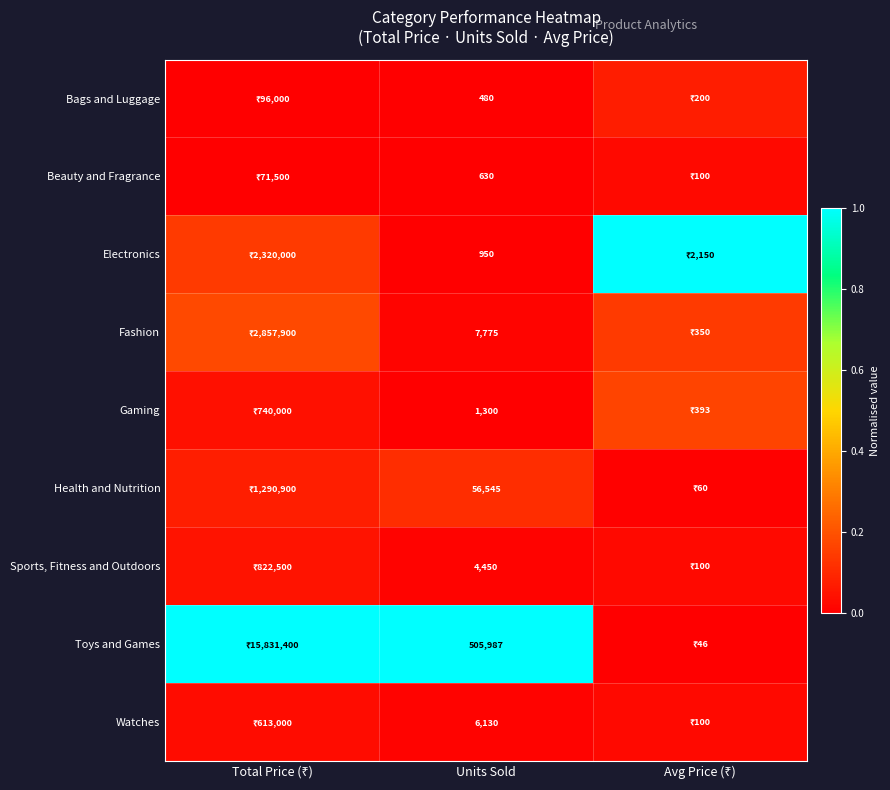

At Units Sold, list the series in order from largest to smallest.

Toys and Games, Health and Nutrition, Fashion, Watches, Sports, Fitness and Outdoors, Gaming, Electronics, Beauty and Fragrance, Bags and Luggage